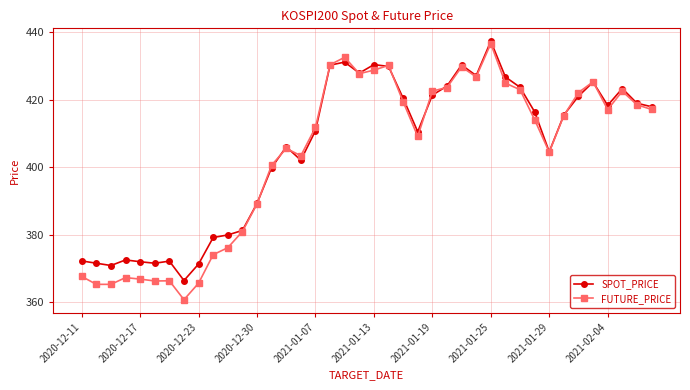

What are all the series names shown in the legend?

SPOT_PRICE, FUTURE_PRICE